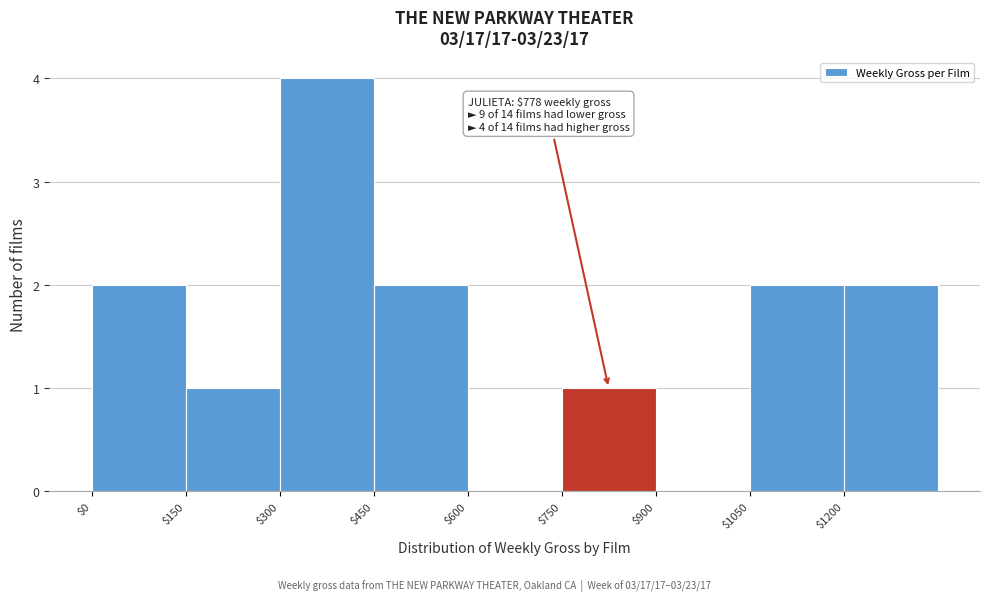

Over which range of the x-axis is the bar tallest?

300 to 450